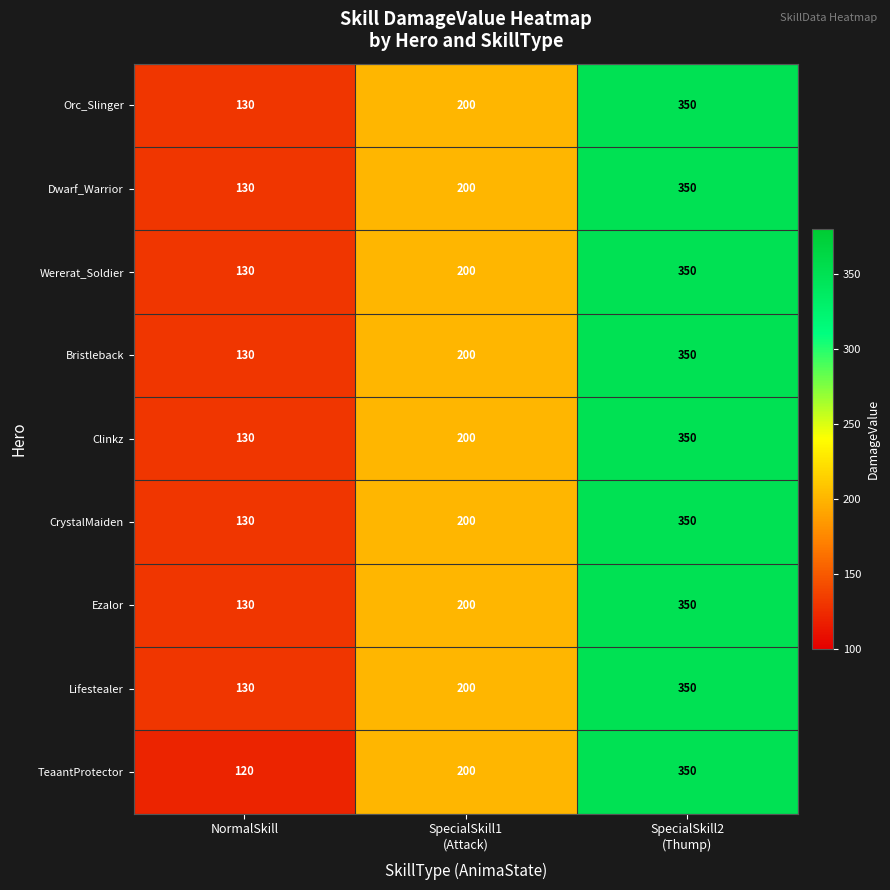

What is the lowest value of the Bristleback series?

130